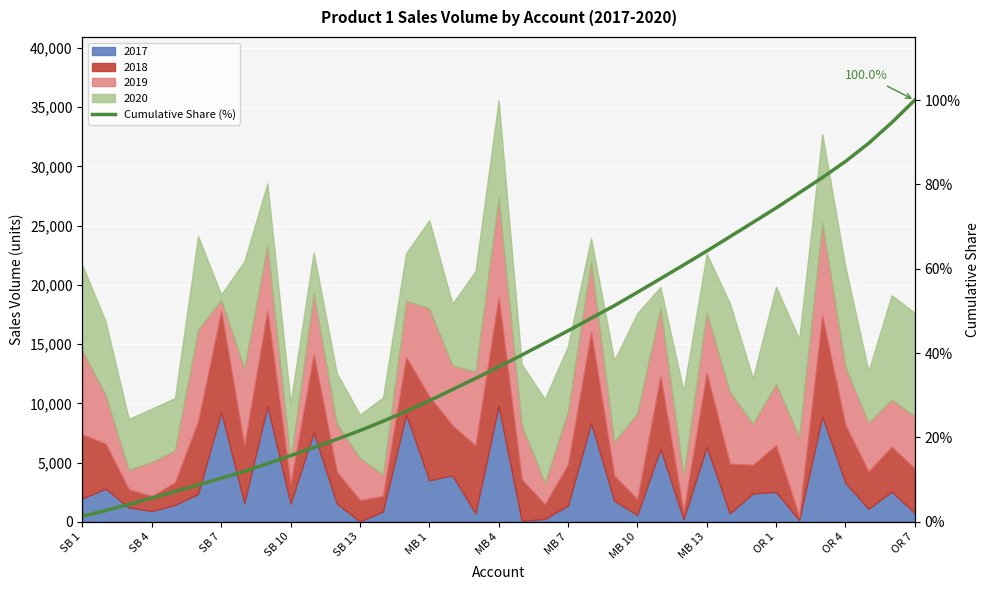

Which label corresponds to the smallest value in the chart?

SB 1